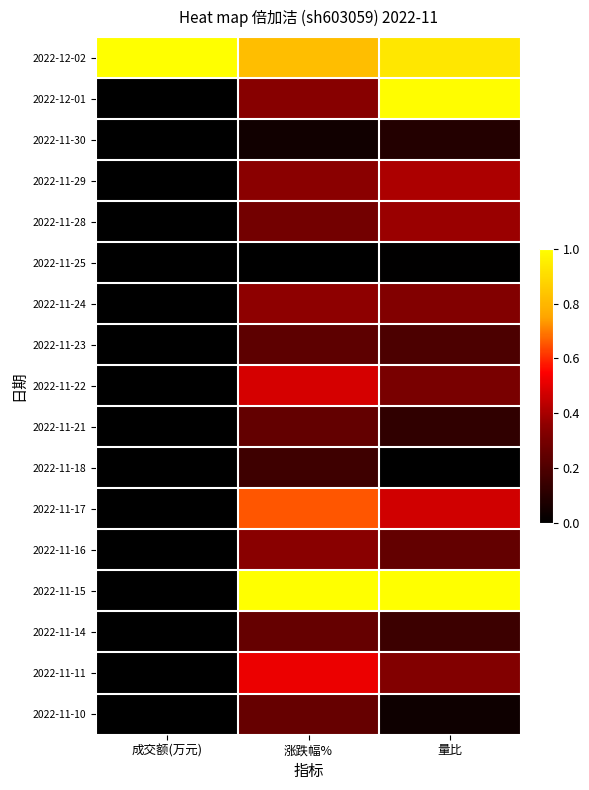

At 涨跌幅%, list the series in order from smallest to largest.

2022-11-25, 2022-11-30, 2022-11-18, 2022-11-23, 2022-11-21, 2022-11-14, 2022-11-10, 2022-11-28, 2022-12-01, 2022-11-16, 2022-11-29, 2022-11-24, 2022-11-22, 2022-11-11, 2022-11-17, 2022-12-02, 2022-11-15